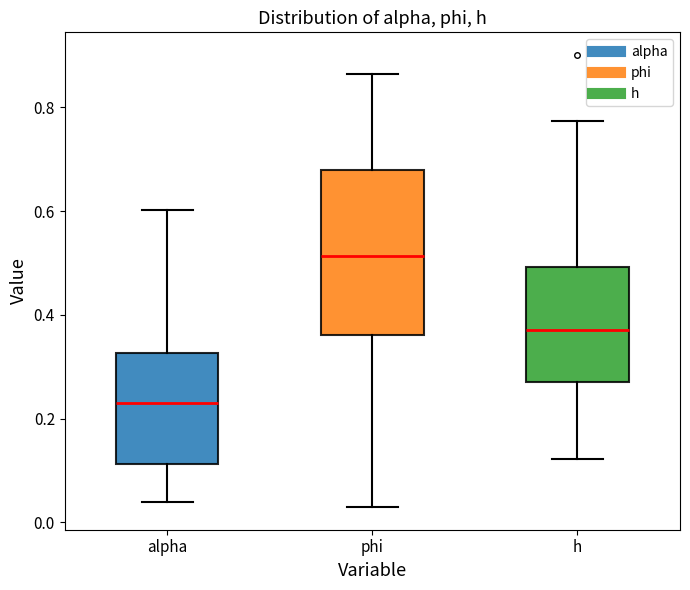

Which box is the tallest, from its lower edge to its upper edge?

phi